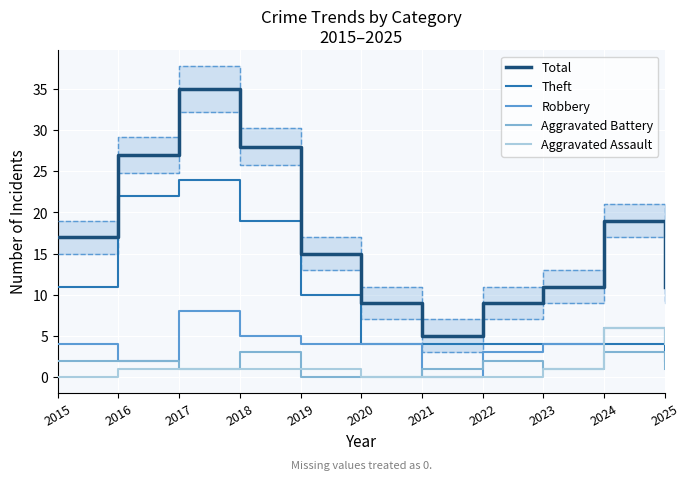

What is the lowest value of the Total series?

5